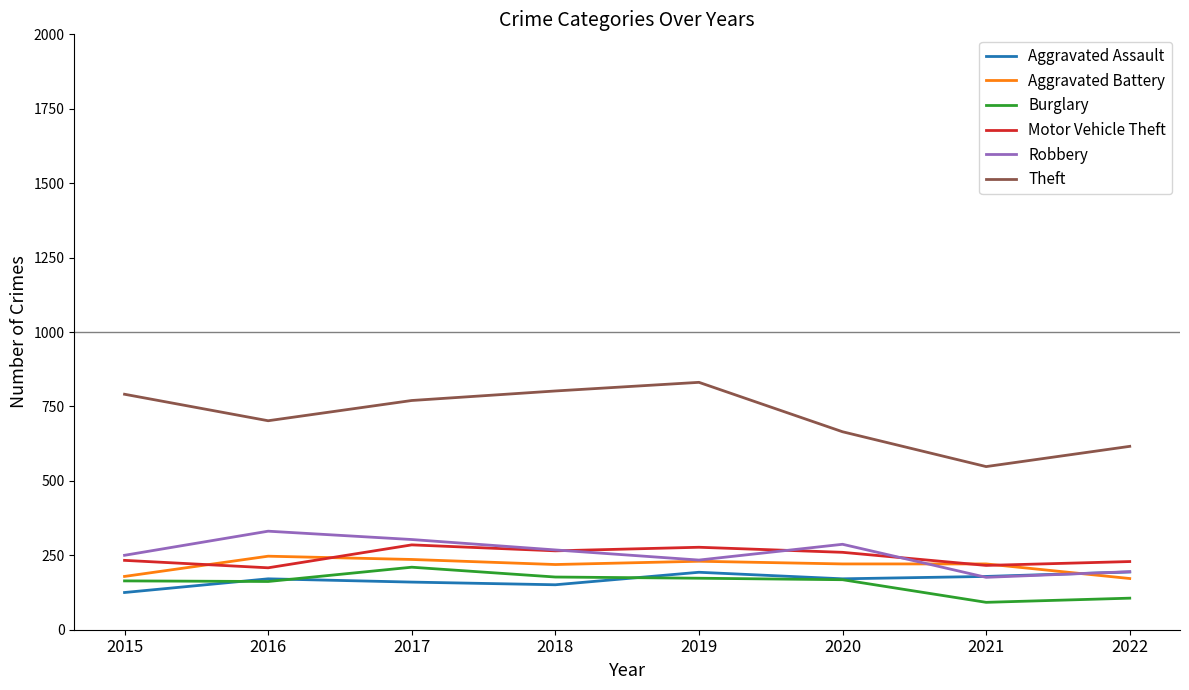

What is the difference between the highest and lowest values at 2016?

540